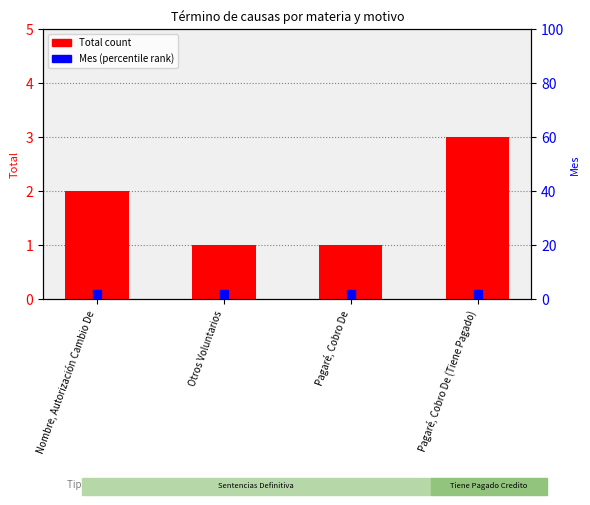

Which series has the largest Y range (max minus min)?

Total count